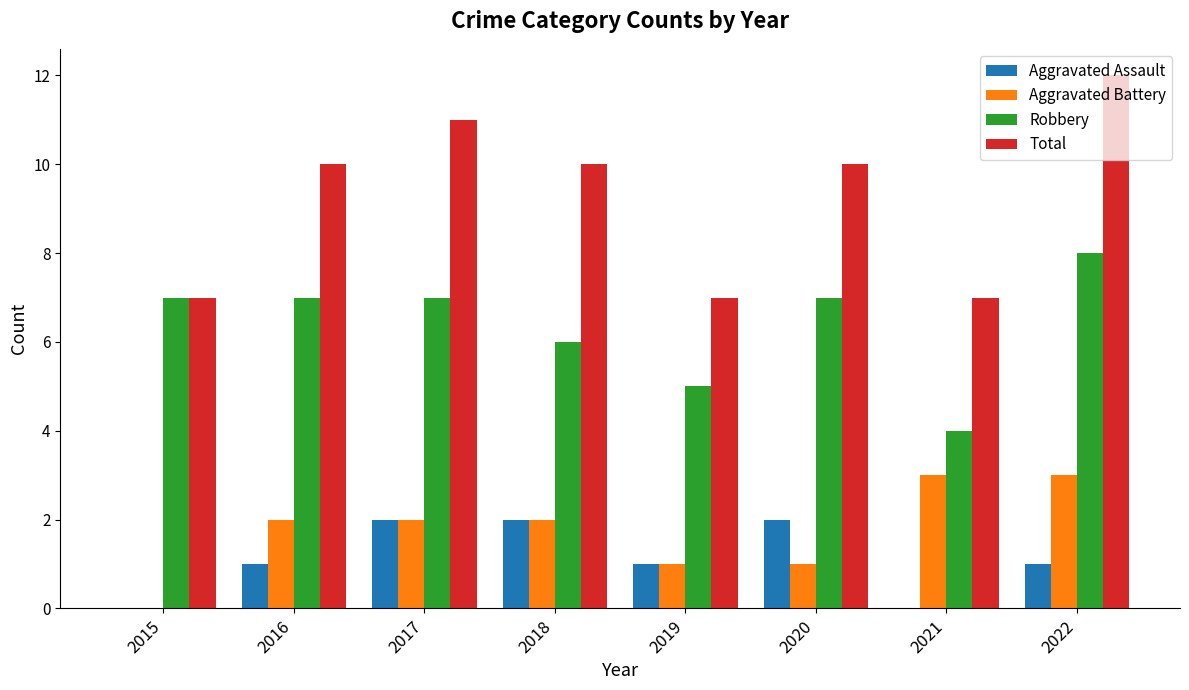

Are the bars grouped side by side (vs. stacked)?

Yes